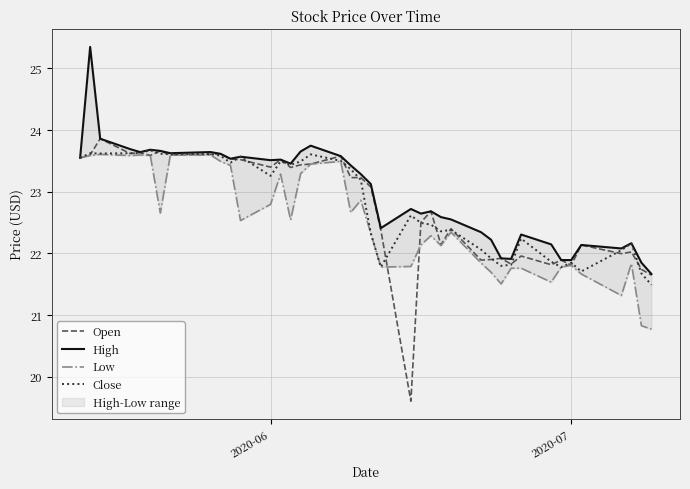

What is the highest value of the Close series?

23.7